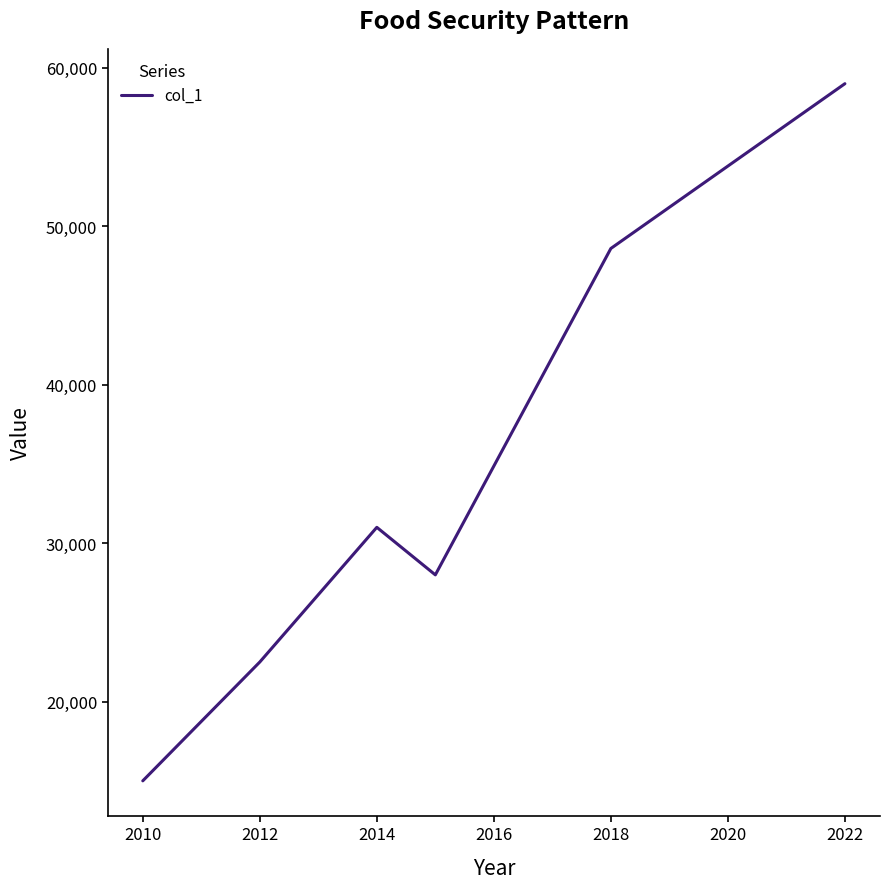

How many values are below 31000?

3